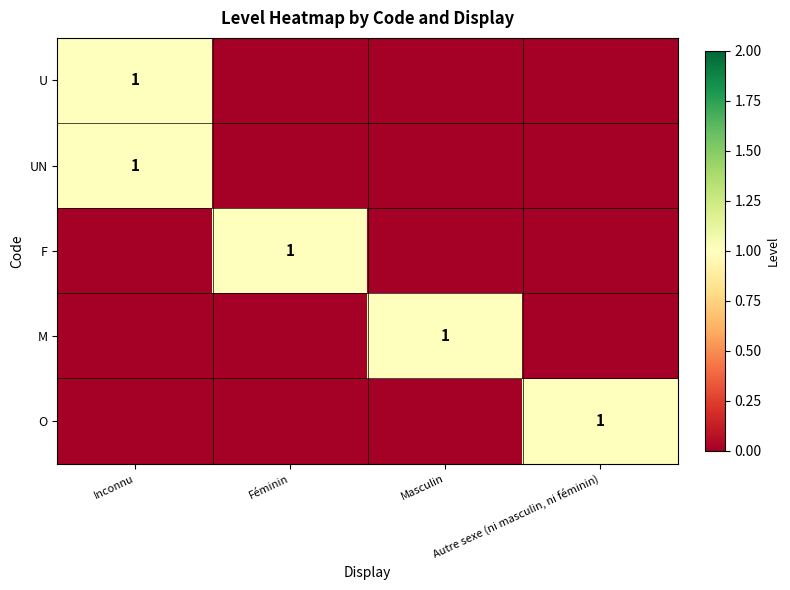

At how many categories does at least one series exceed 0?

4